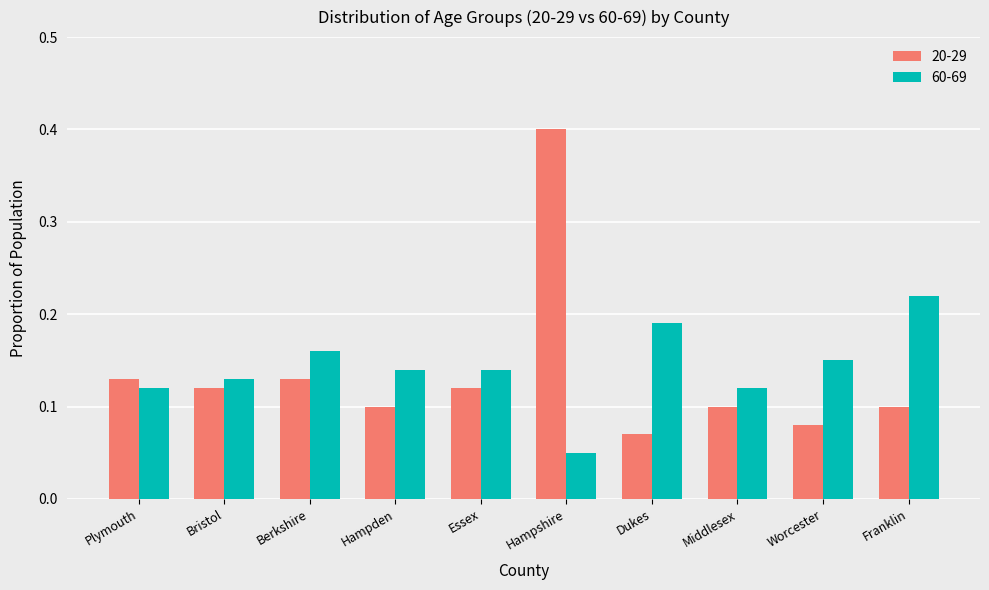

What are all the series names shown in the legend?

20-29, 60-69